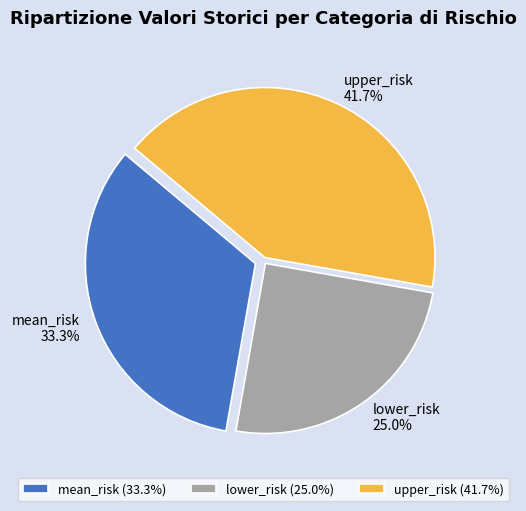

Is the sum of lower_risk and upper_risk greater than half?

Yes